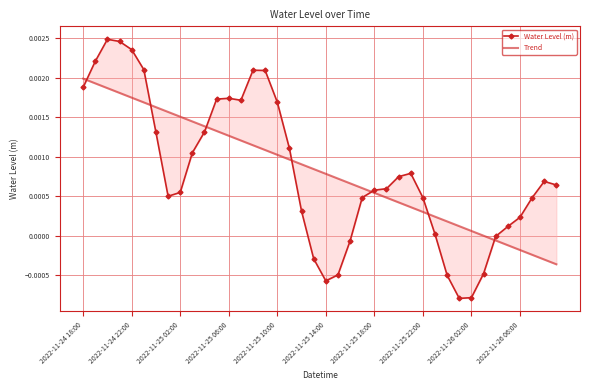

How many lines are shown in the chart?

2